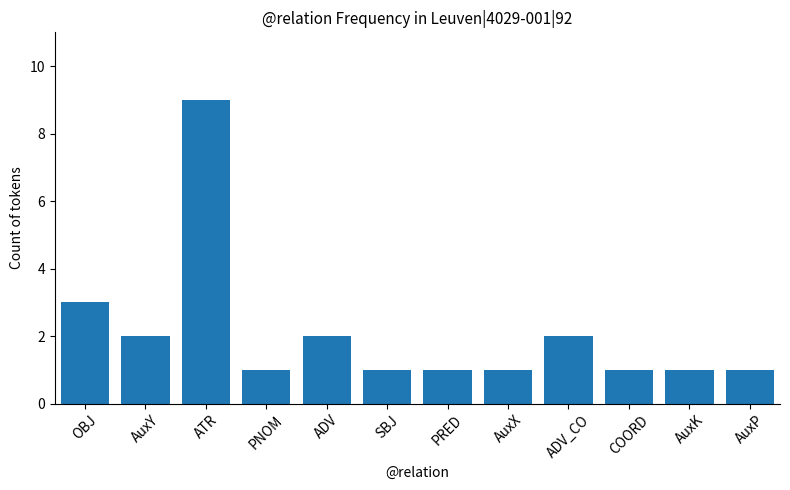

What position from the left is PRED?

7